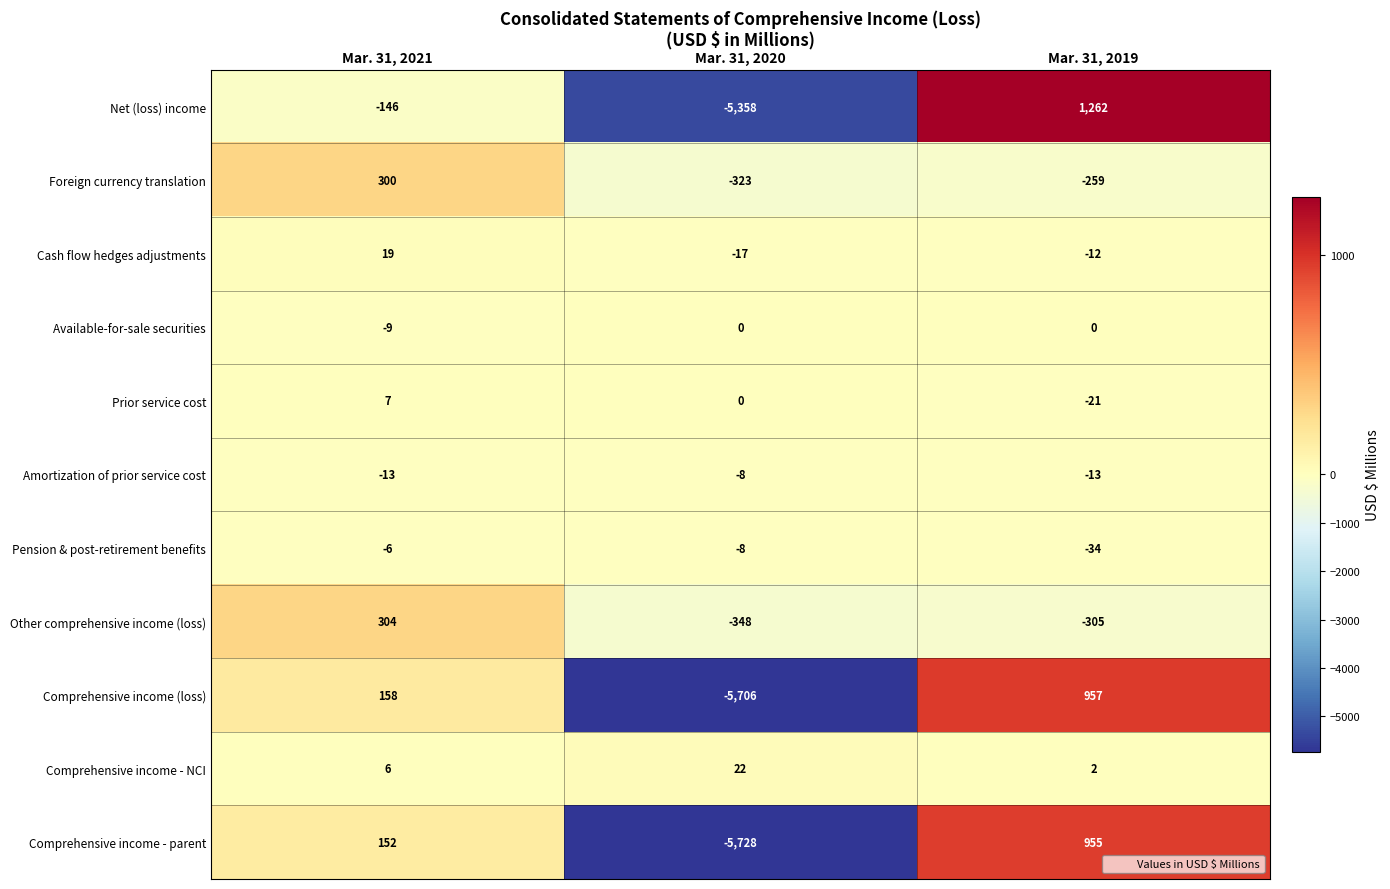

Rank the series by their maximum value, from lowest to highest.

Amortization of prior service cost, Pension & post-retirement benefits, Available-for-sale securities, Prior service cost, Cash flow hedges adjustments, Comprehensive income - NCI, Foreign currency translation, Other comprehensive income (loss), Comprehensive income - parent, Comprehensive income (loss), Net (loss) income